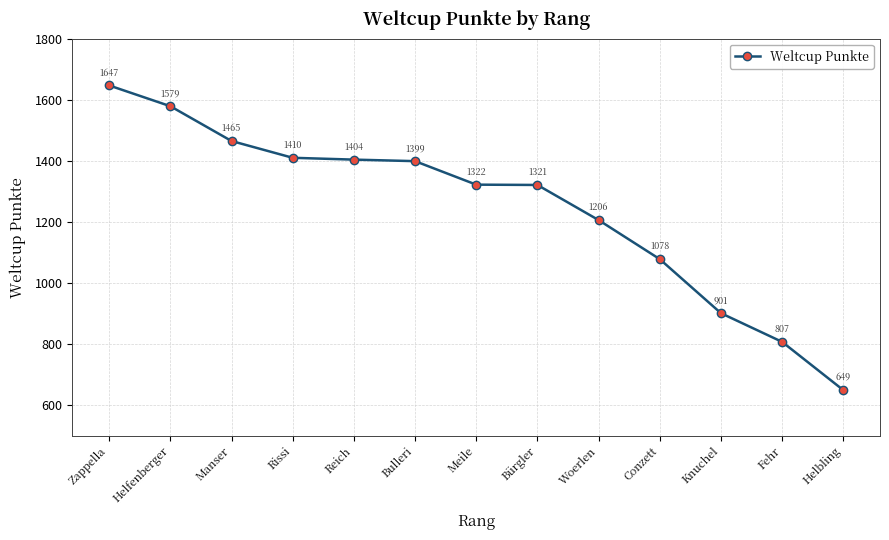

True or false: the data has more than 0 interior local peaks.

False